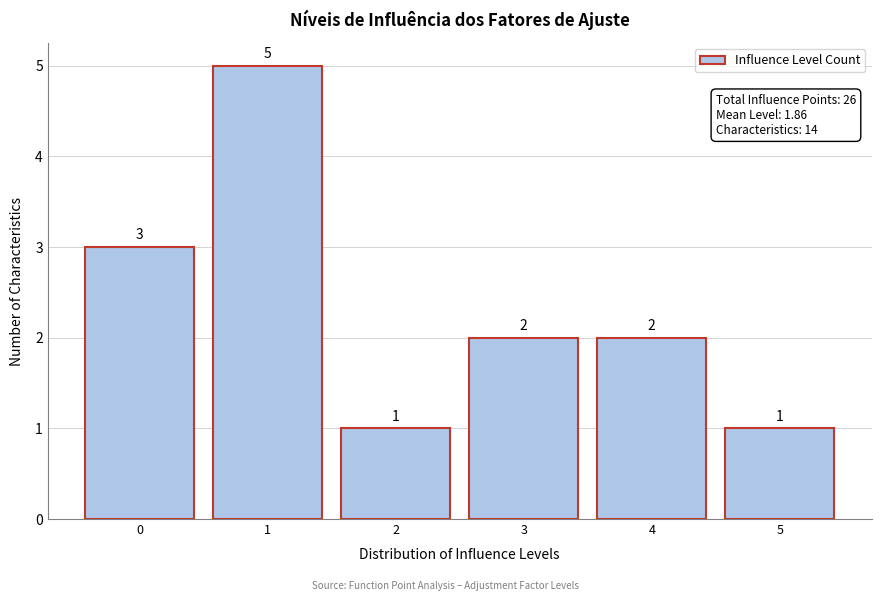

Reading left to right, transcribe all the data shown in this chart.

3	5	1	2	2	1